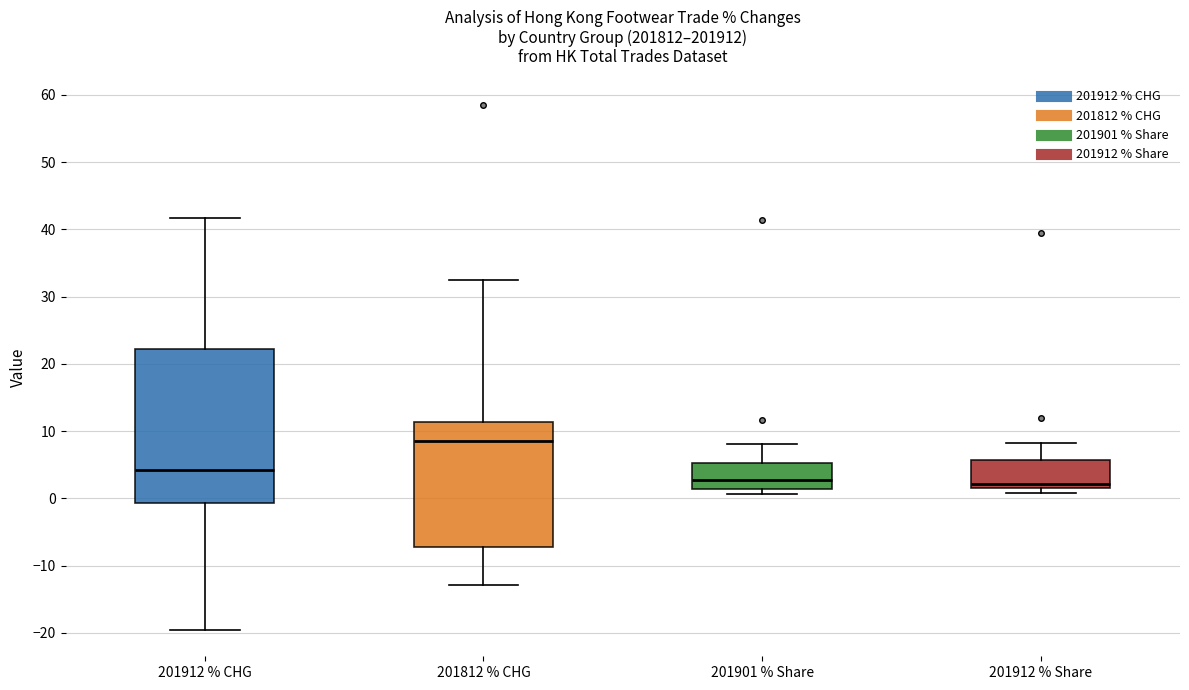

Reading left to right, read every box against the y-axis: the position of its median line, the range the box covers, and the ends of its whiskers. The values are not printed on the chart, so give them approximately, as read against the axis.

201912 % CHG: median 4, box -1 to 22, whiskers -20 to 42
201812 % CHG: median 9, box -7 to 11, whiskers -13 to 32
201901 % Share: median 3, box 1 to 5, whiskers 1 (just below the box's lower edge) to 8
201912 % Share: median 2 (just above the box's lower edge), box 2 to 6, whiskers 1 to 8